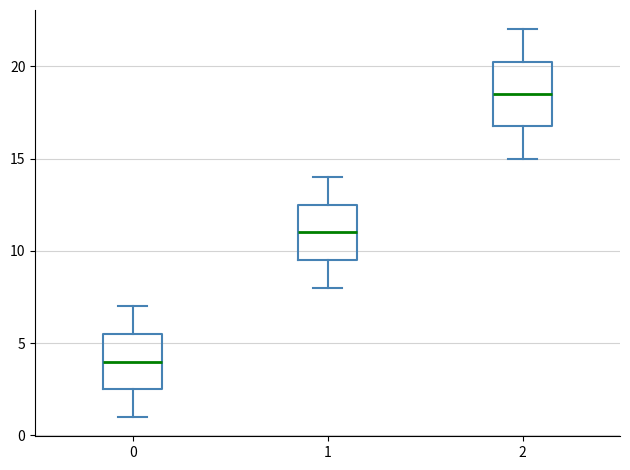

Where does the lower whisker of the box at x = 2 end on the y-axis? The values are not printed on the chart, so give them approximately, as read against the axis.

15.0